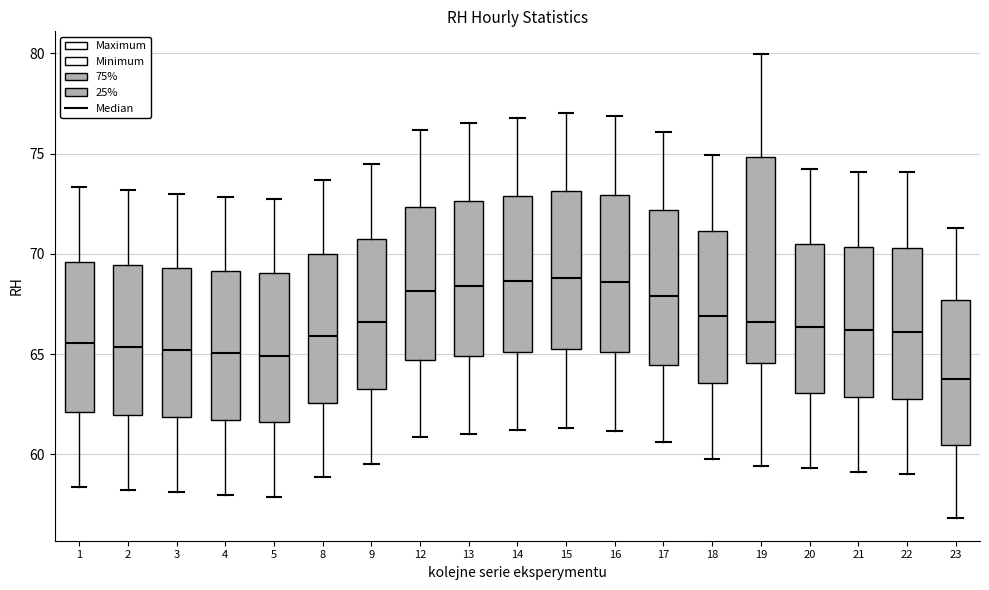

Reading left to right, transcribe this box plot: for each box, give where its median line is, the range the box spans, and where its two whiskers end, as read against the y-axis. The values are not printed on the chart, so give them approximately, as read against the axis.

1: median 65.5, box 62.0 to 69.5, whiskers 58.5 to 73.5
2: median 65.5, box 62.0 to 69.5, whiskers 58.0 to 73.0
3: median 65.0, box 62.0 to 69.5, whiskers 58.0 to 73.0
4: median 65.0, box 61.5 to 69.0, whiskers 58.0 to 73.0
5: median 65.0, box 61.5 to 69.0, whiskers 58.0 to 73.0
8: median 66.0, box 62.5 to 70.0, whiskers 59.0 to 73.5
9: median 66.5, box 63.5 to 71.0, whiskers 59.5 to 74.5
12: median 68.0, box 64.5 to 72.5, whiskers 61.0 to 76.0
13: median 68.5, box 65.0 to 72.5, whiskers 61.0 to 76.5
14: median 68.5, box 65.0 to 73.0, whiskers 61.0 to 77.0
15: median 69.0, box 65.5 to 73.0, whiskers 61.5 to 77.0
16: median 68.5, box 65.0 to 73.0, whiskers 61.0 to 77.0
17: median 68.0, box 64.5 to 72.0, whiskers 60.5 to 76.0
18: median 67.0, box 63.5 to 71.0, whiskers 60.0 to 75.0
19: median 66.5, box 64.5 to 75.0, whiskers 59.5 to 80.0
20: median 66.5, box 63.0 to 70.5, whiskers 59.5 to 74.0
21: median 66.0, box 63.0 to 70.5, whiskers 59.0 to 74.0
22: median 66.0, box 63.0 to 70.5, whiskers 59.0 to 74.0
23: median 63.5, box 60.5 to 67.5, whiskers 57.0 to 71.5